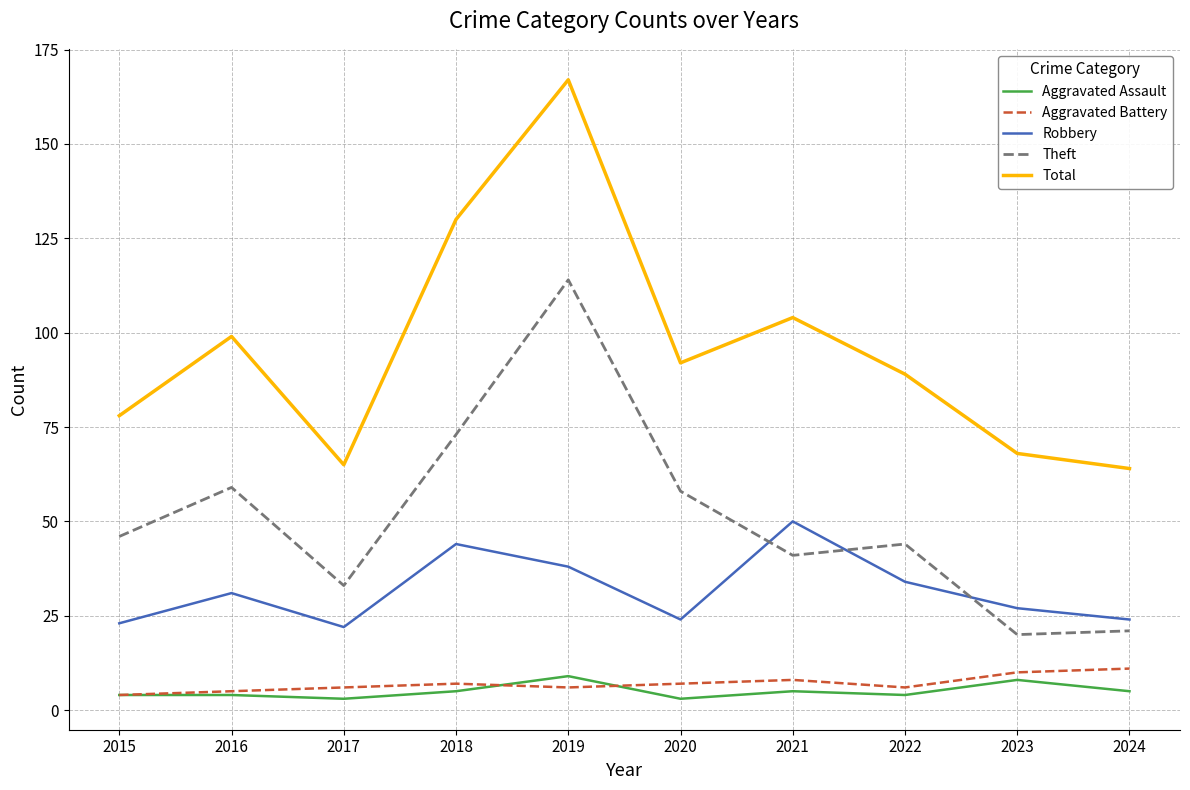

Which series has the widest spread of values?

Total